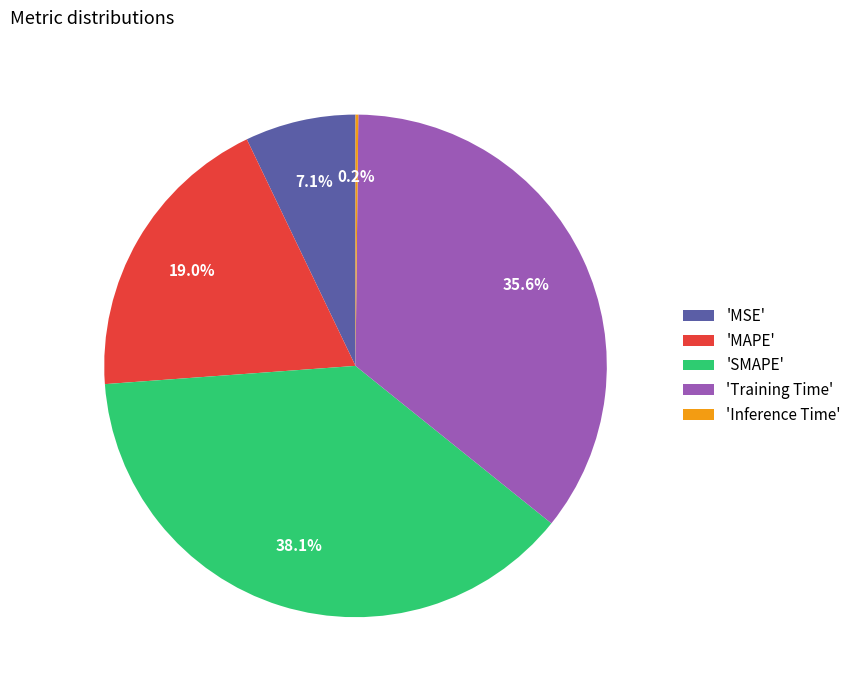

Which category has the biggest portion of the pie?

'SMAPE'